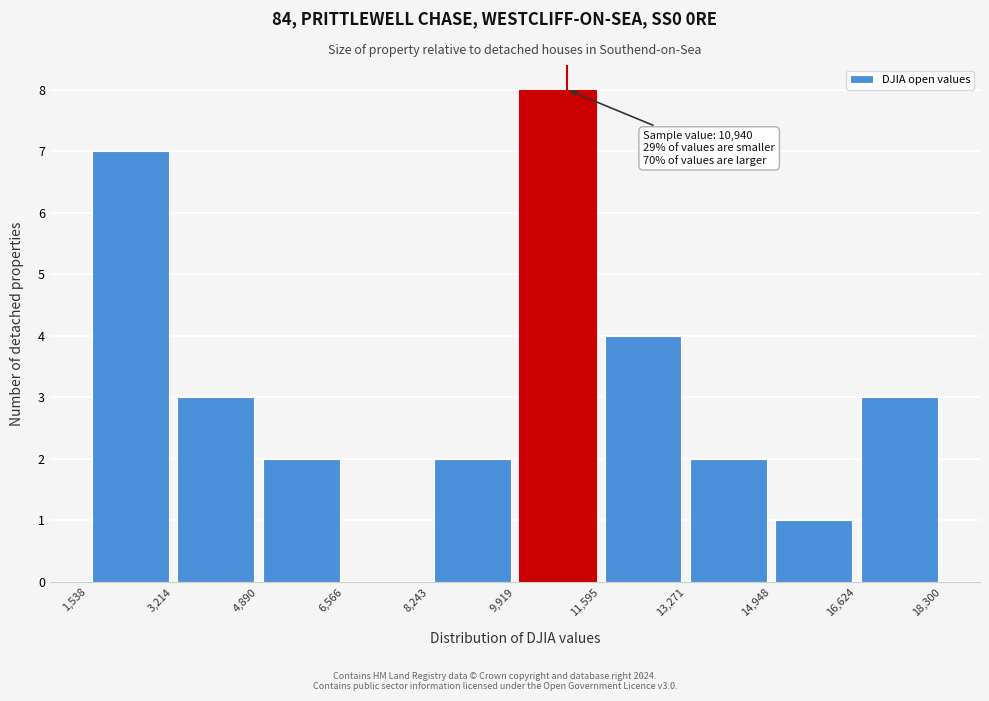

Which range on the x-axis has the tallest bar?

9,919 to 11,595